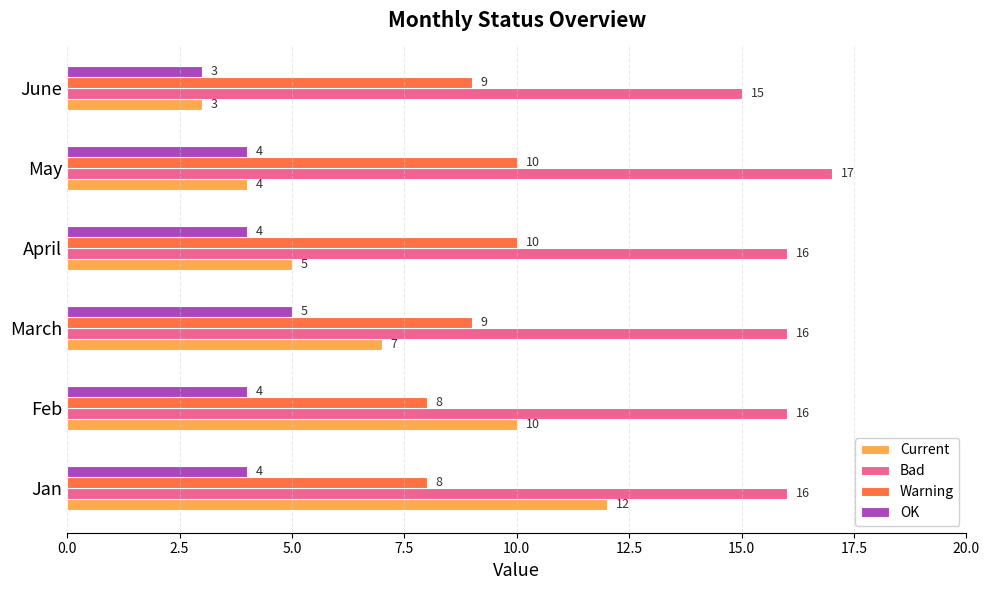

What are all the series names shown in the legend?

Current, Bad, Warning, OK